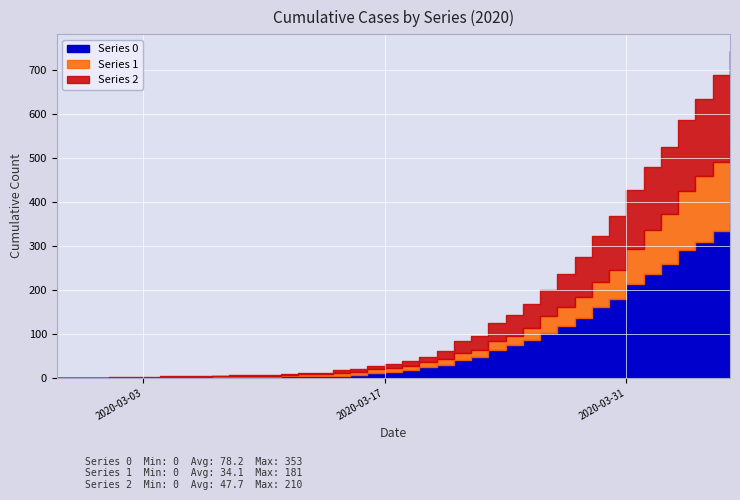

True or false: 2 and 0 intersect in this chart.

True